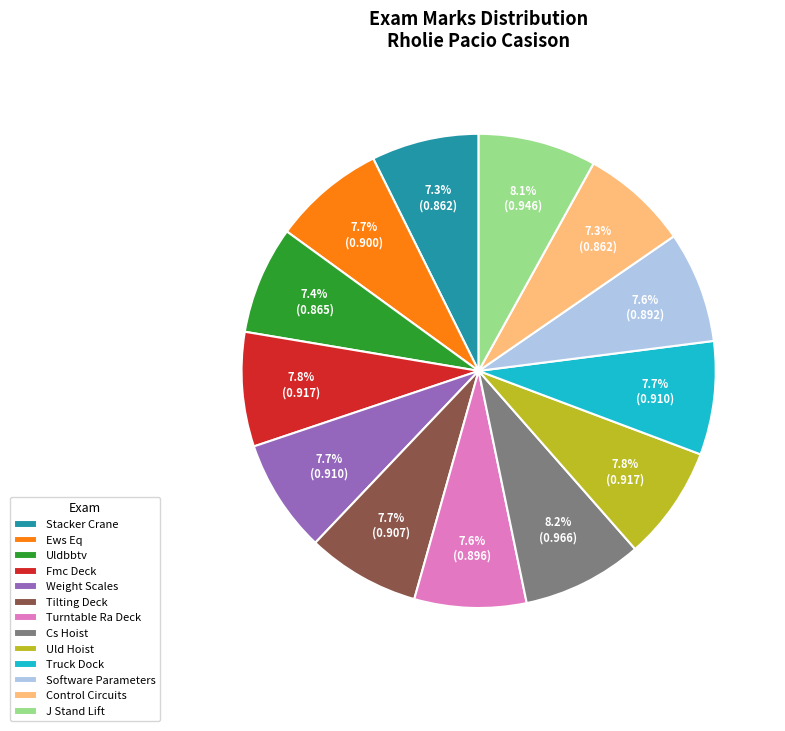

What percentage is the J Stand Lift slice, to the nearest percent?

8%